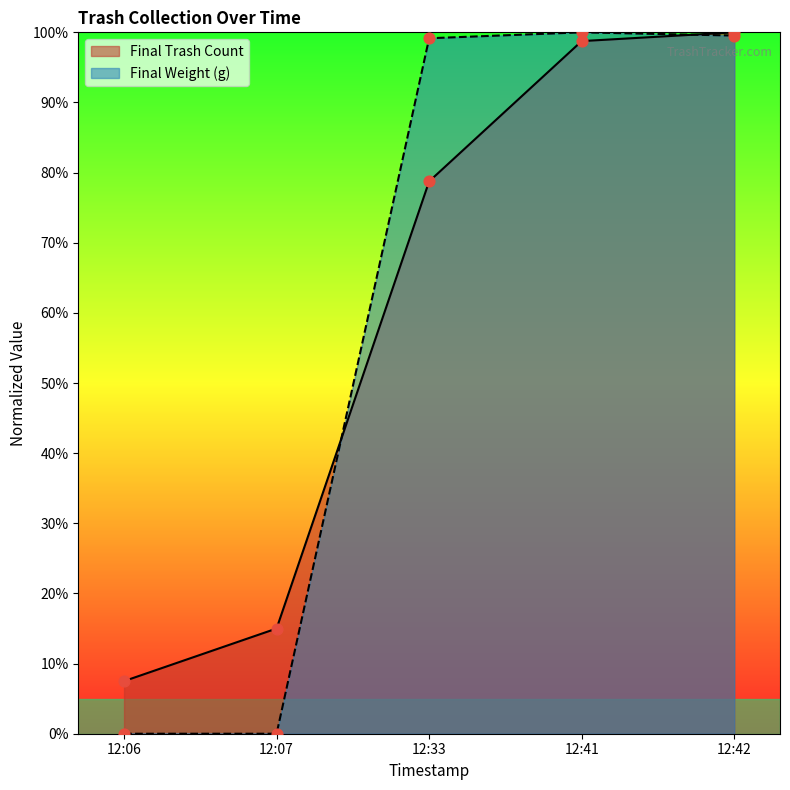

What is the total value across all series at 12:06?

7.5